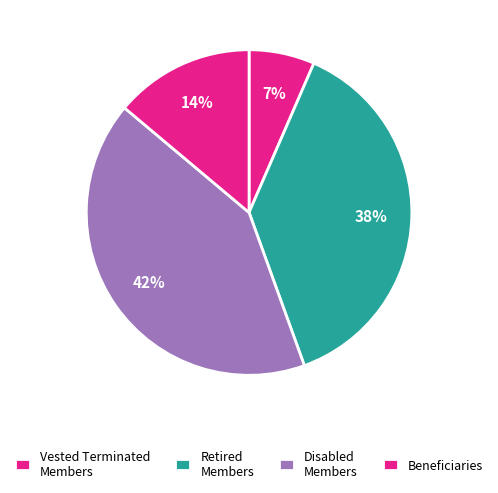

To the nearest percent, what is the difference between the largest and smallest slice percentages?

35%